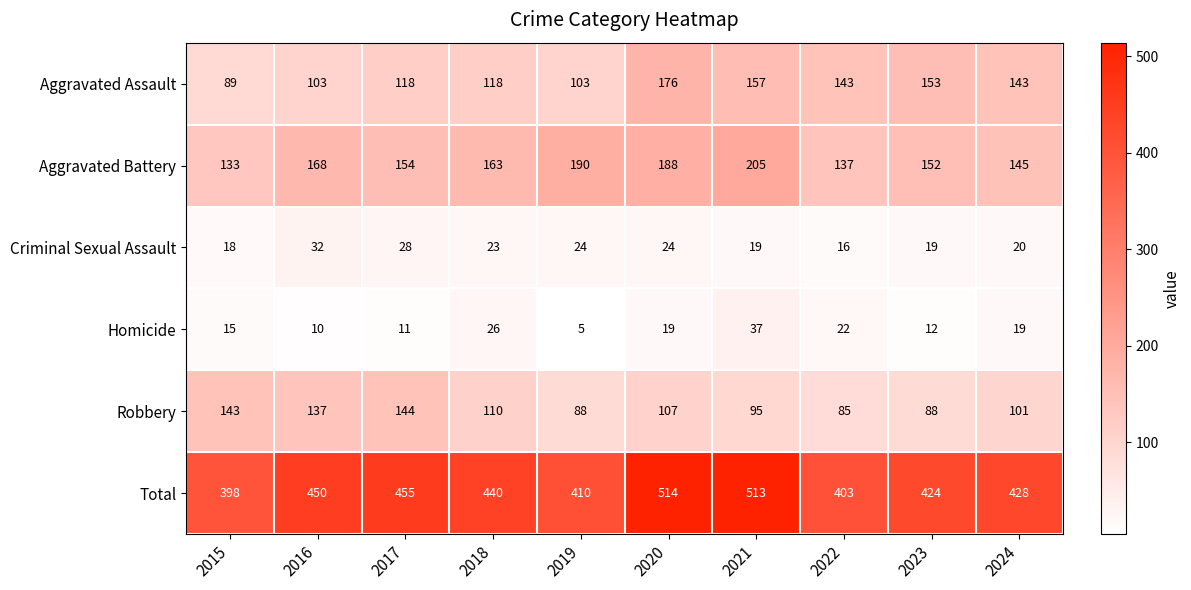

What is the average value of the Homicide series?

18